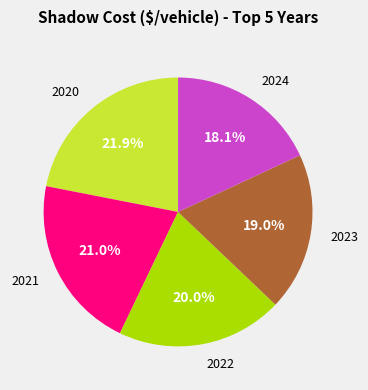

True or false: 2024 accounts for 18% of the total.

True